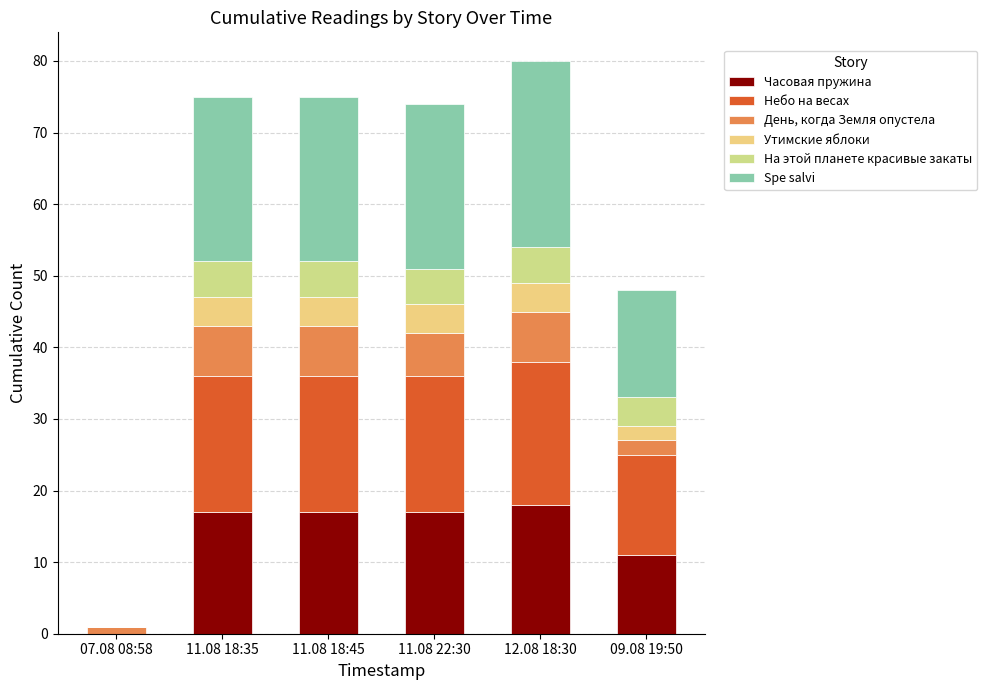

What is the sum of the Spe salvi values at 12.08 18:30 and 09.08 19:50?

41